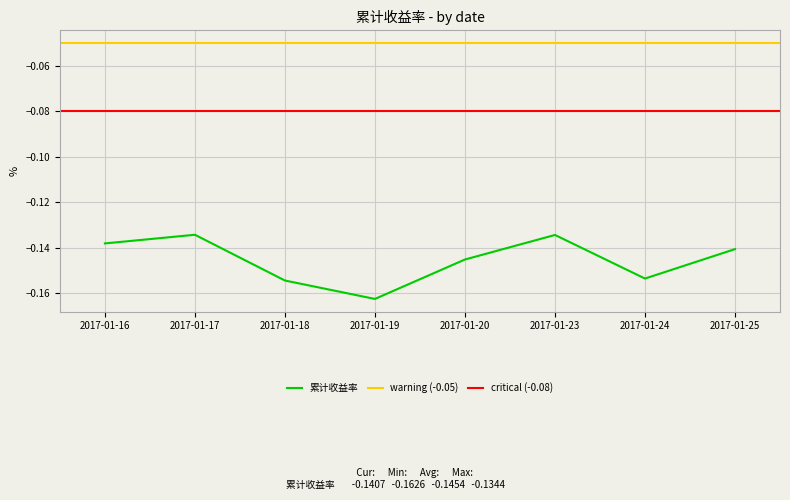

Which category has the lowest value in the 累计收益率 series?

2017-01-19